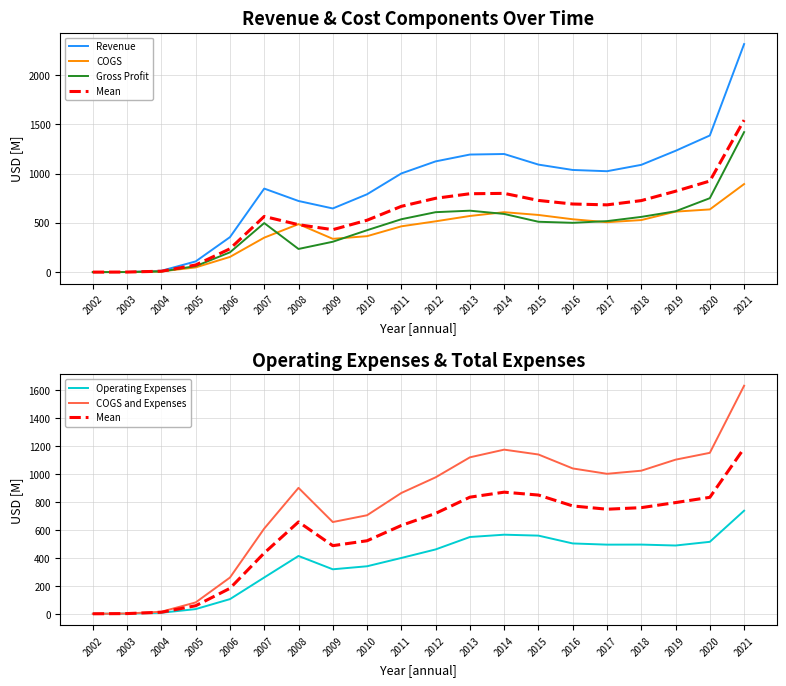

What is the difference between the COGS values at 2002 and 2003?

0.9